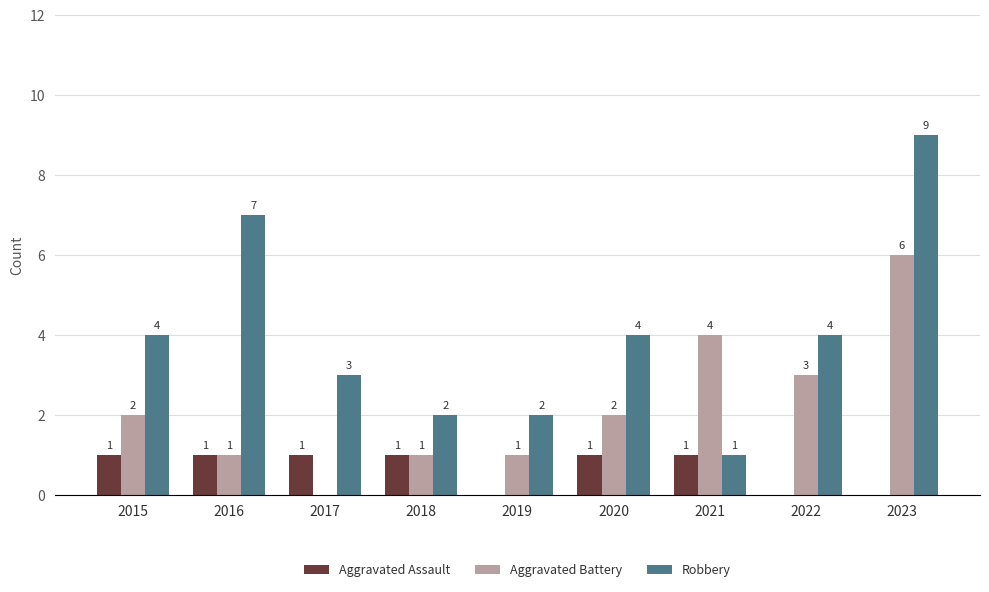

How many Robbery values are between 2 and 4?

6